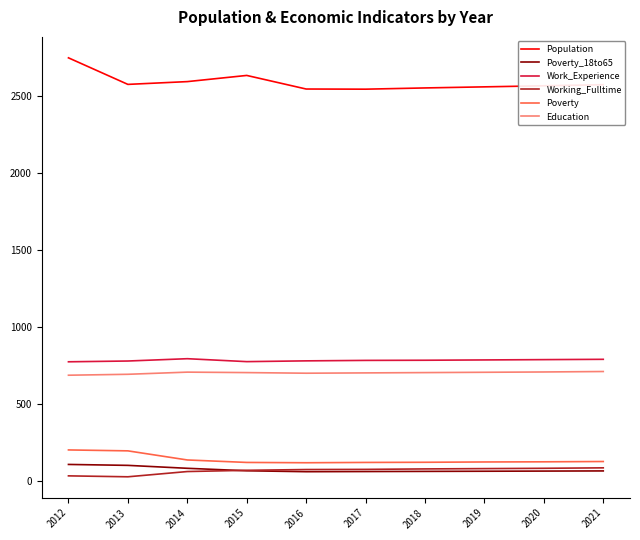

The Work_Experience series shows 196 at 2019. True or false?

False